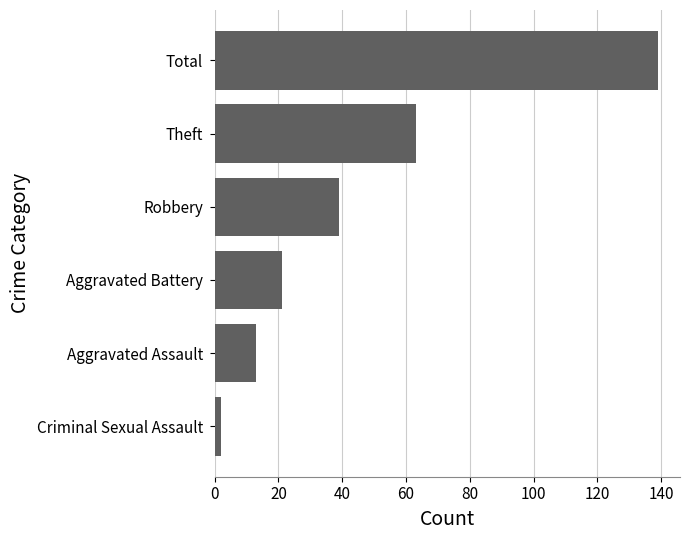

Does the chart contain any negative values?

No